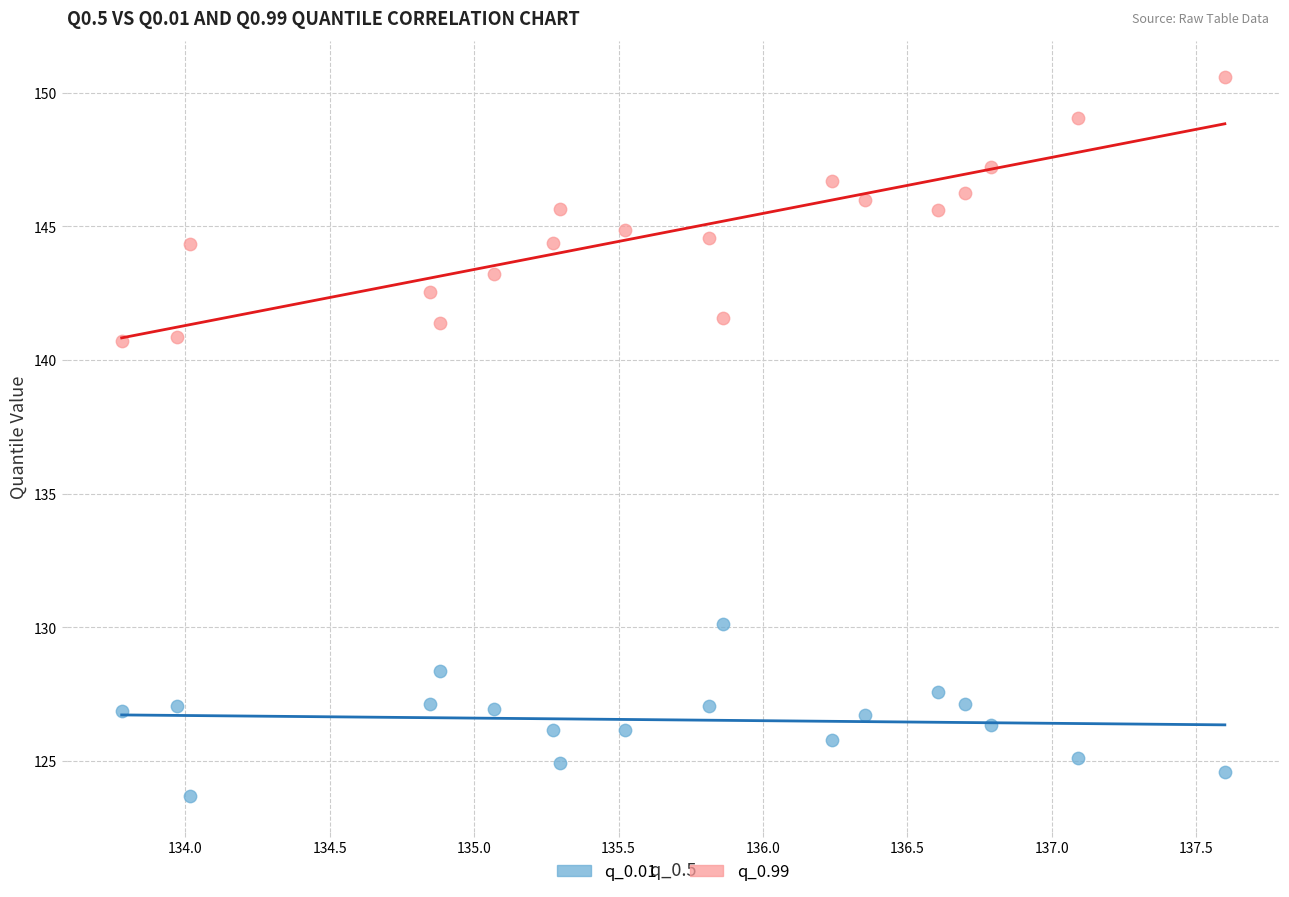

What is the X range (max minus min) for the scatter plot?

3.8